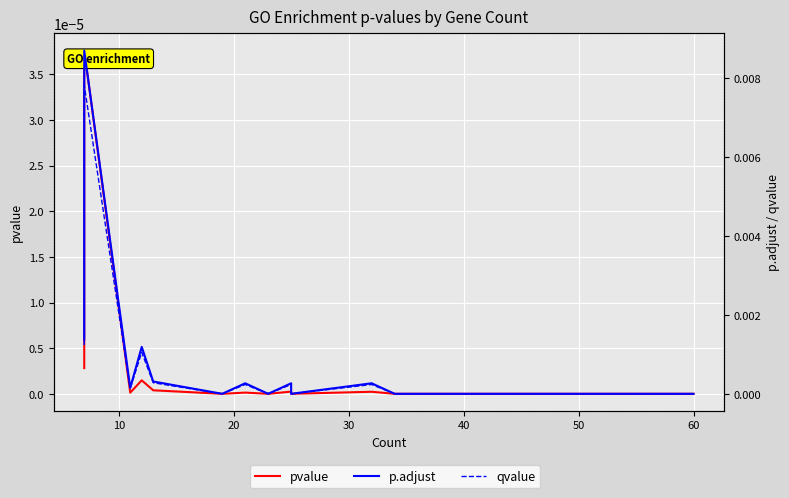

List the series in order of their peak value, highest first.

p.adjust, qvalue, pvalue